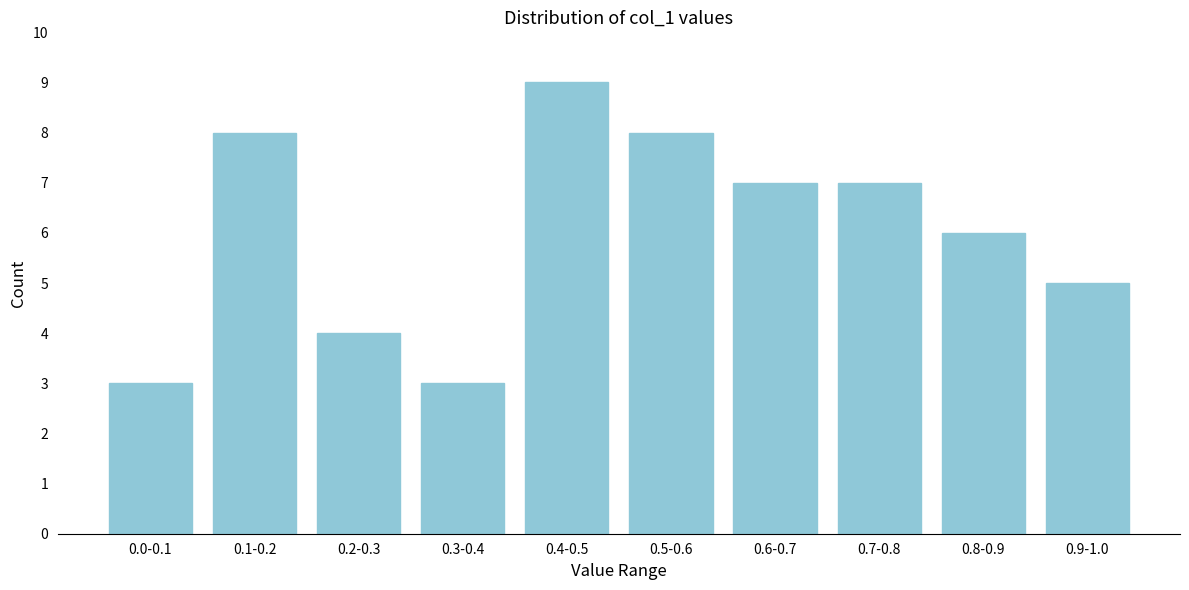

Reading left to right, what are all the values shown in this chart?

3	8	4	3	9	8	7	7	6	5